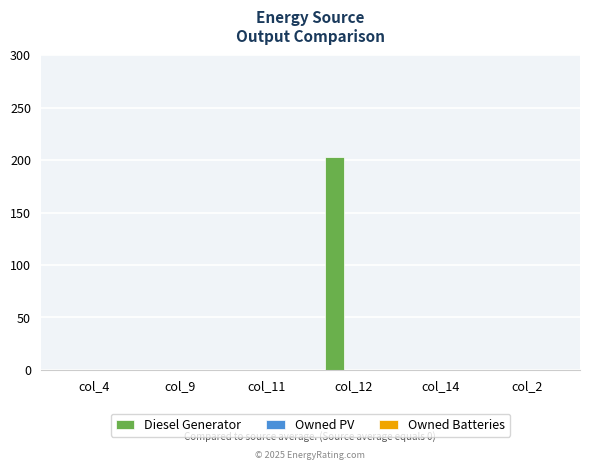

Which category has the highest value across all series?

col_12